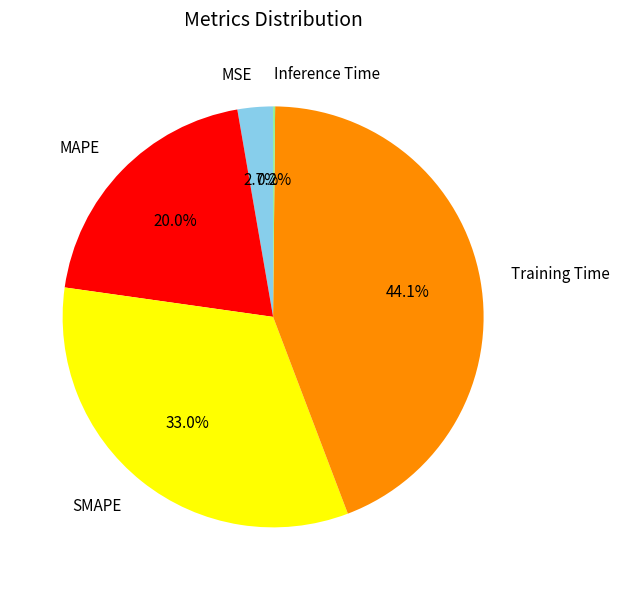

Which slice is the largest?

Training Time